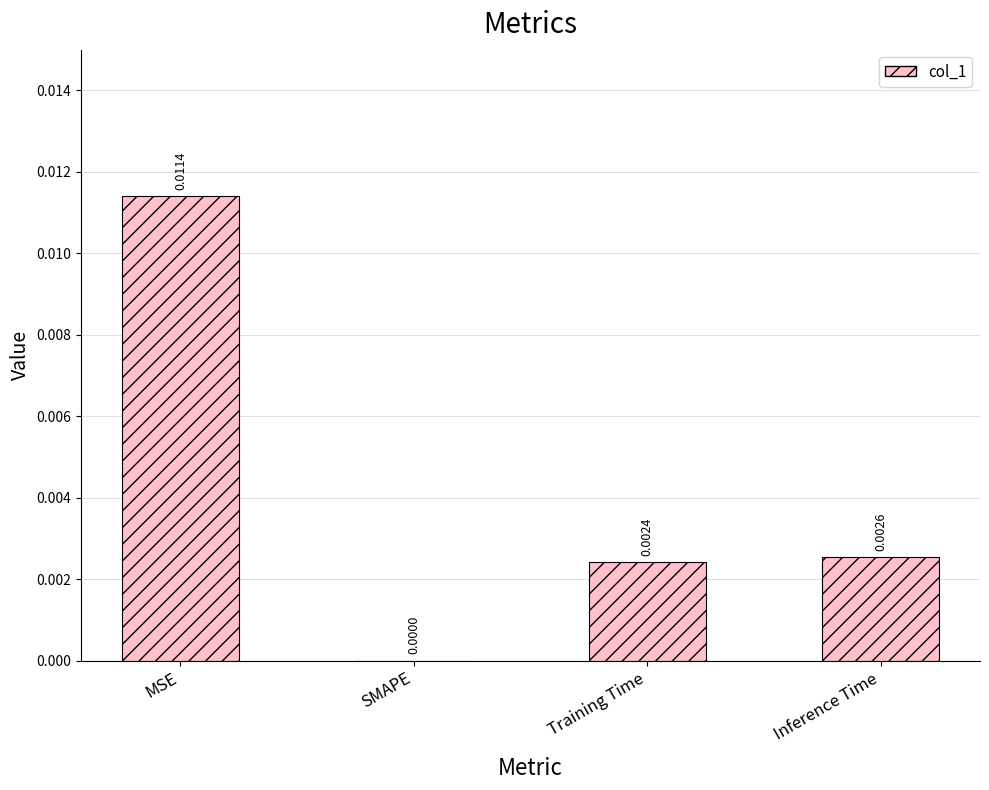

Which category has the highest value across all series?

MSE